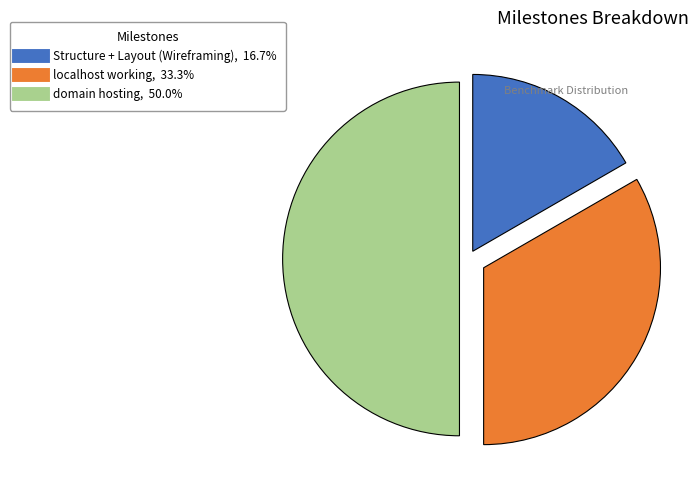

Does Structure + Layout (Wireframing) represent more than half of the total?

No